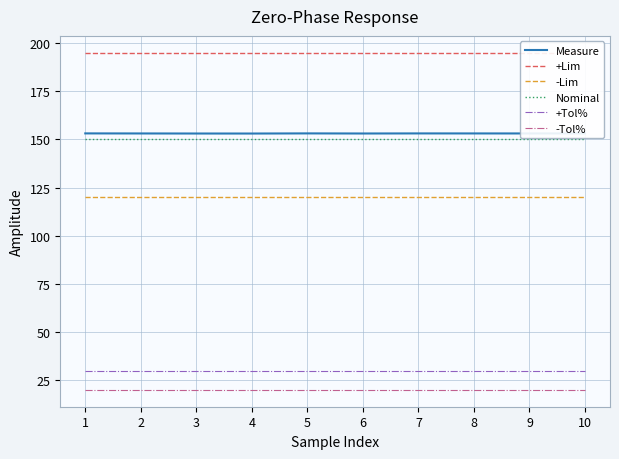

True or false: -Lim and Measure intersect in this chart.

False